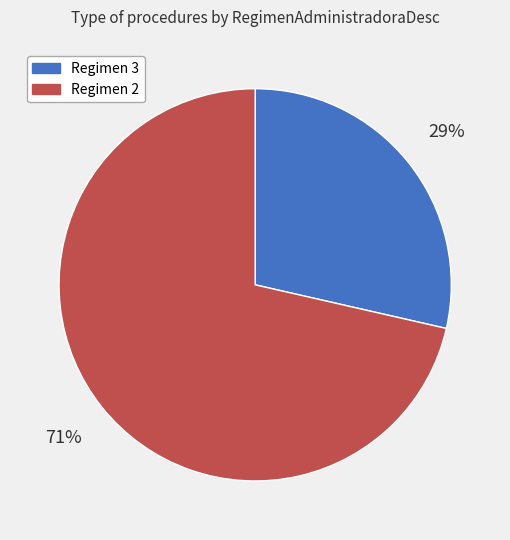

Is there any slice that represents more than half of the pie?

Yes